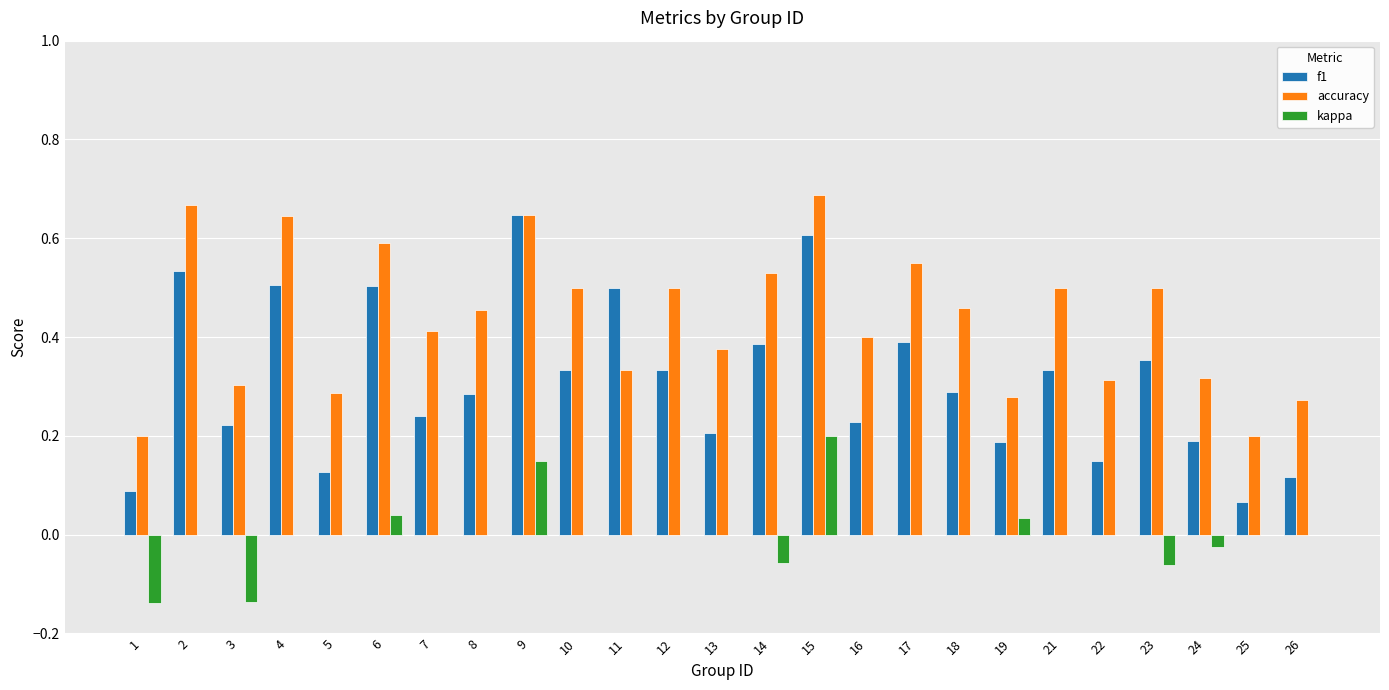

Which series has the largest total across all categories?

accuracy